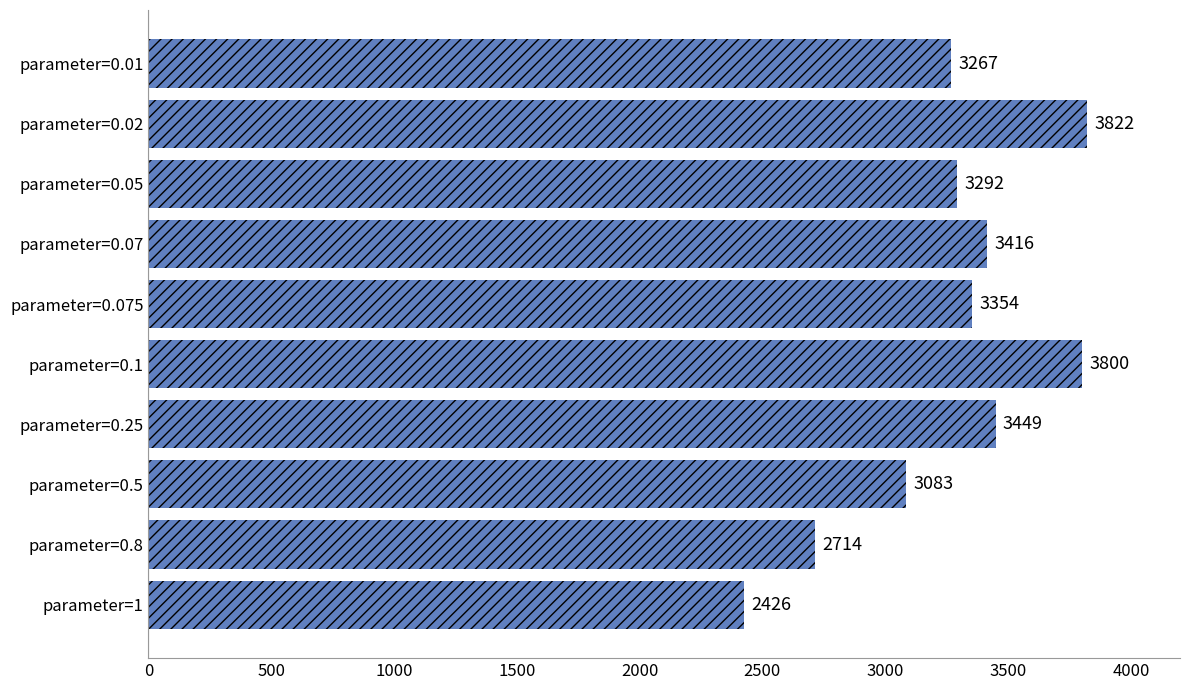

List the labels in order of value, smallest first.

parameter=1, parameter=0.8, parameter=0.5, parameter=0.01, parameter=0.05, parameter=0.075, parameter=0.07, parameter=0.25, parameter=0.1, parameter=0.02